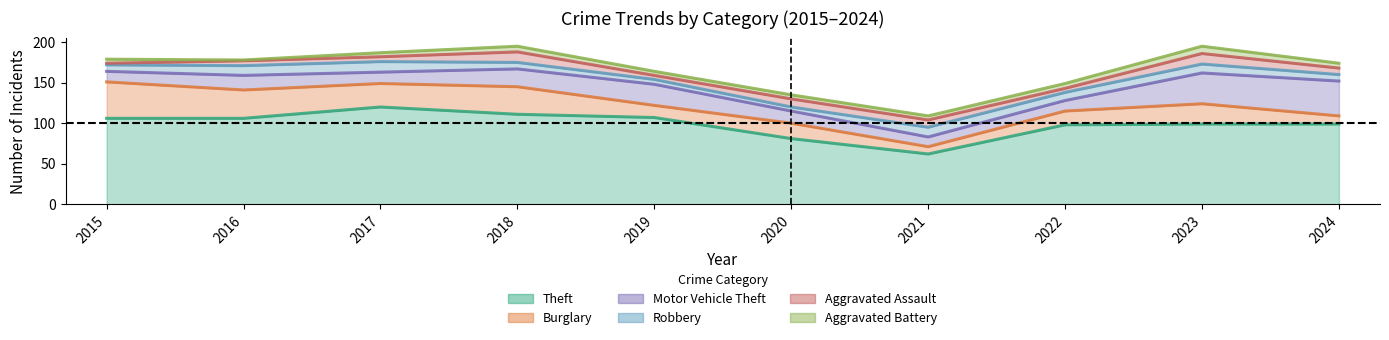

Count the number of categories in the chart.

10